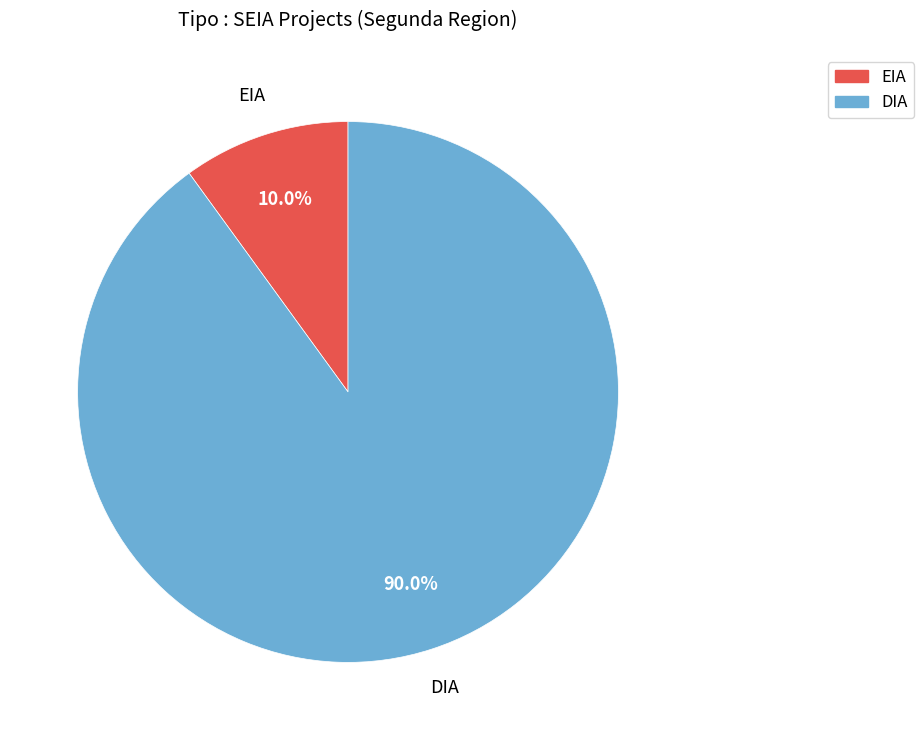

Does EIA account for over 50% of the chart?

No